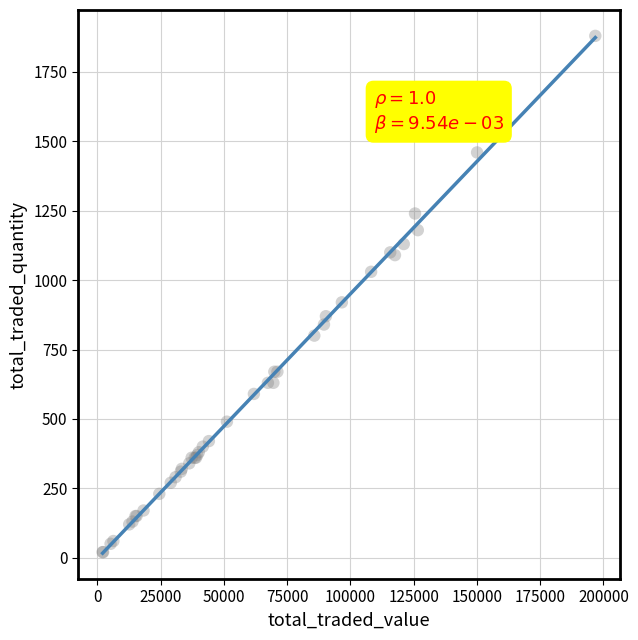

What Y value in the scatter plot is closest to 950?

920